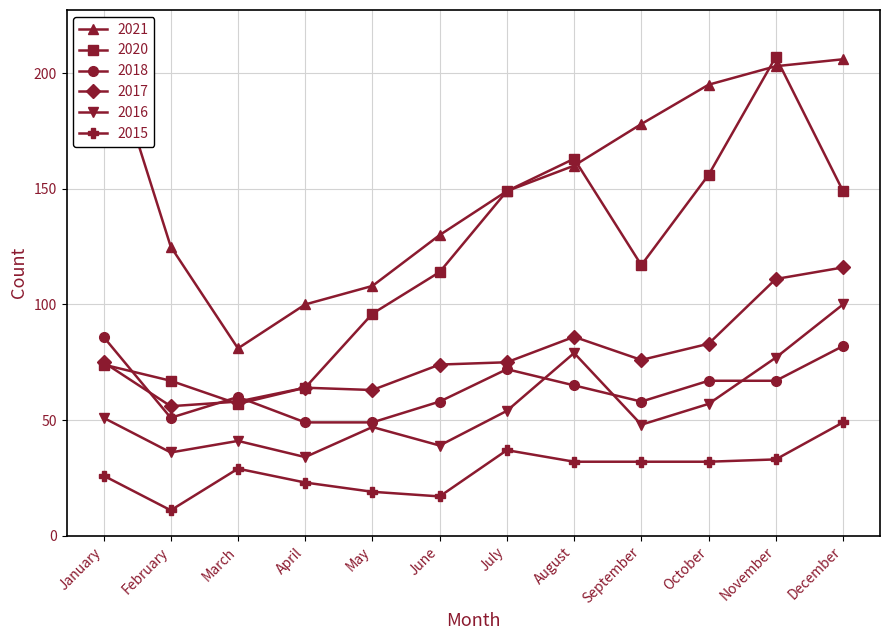

How many distinct data groups are displayed?

6